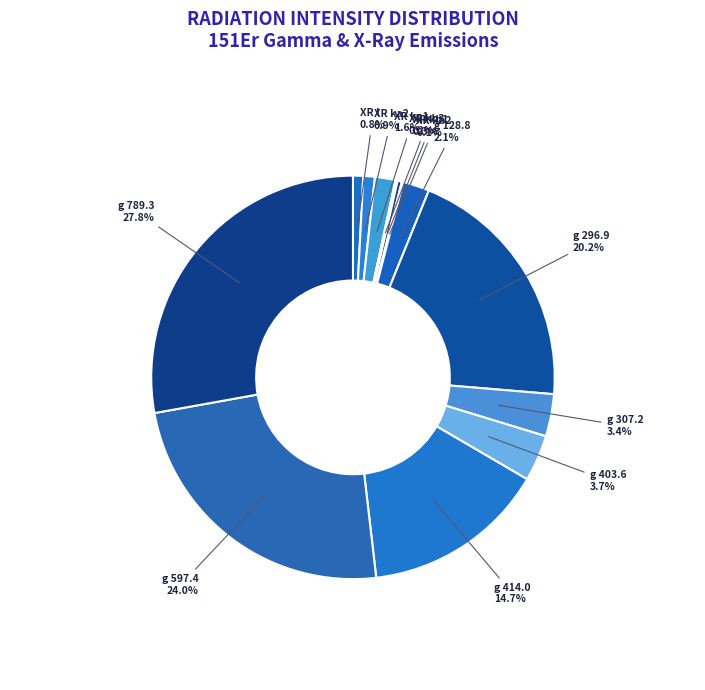

The g 789.3 slice represents 28% of the pie. True or false?

True